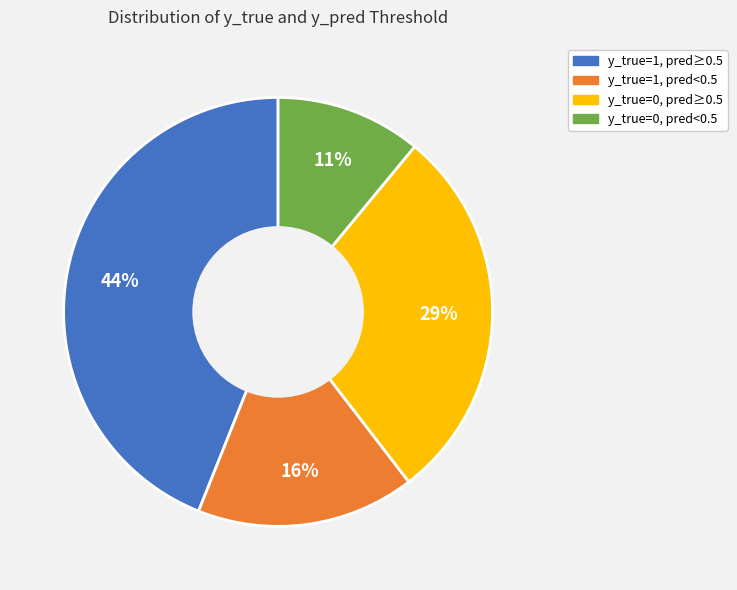

Does any single category account for the majority?

No